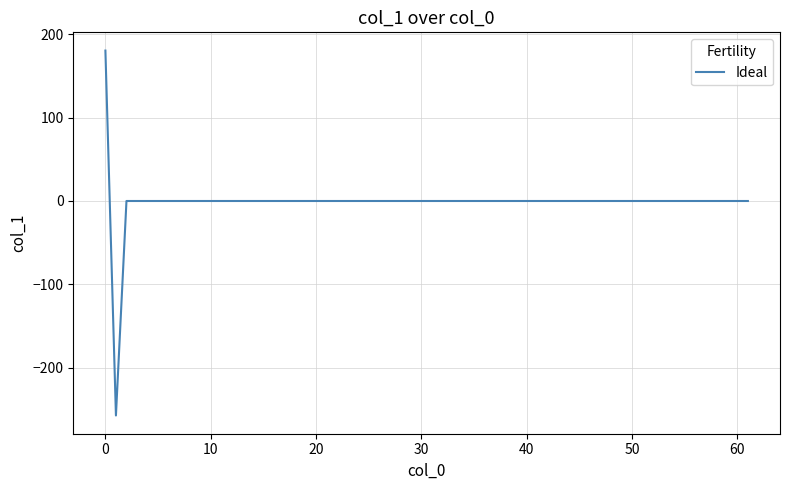

What is the maximum value shown in the chart?

180.6